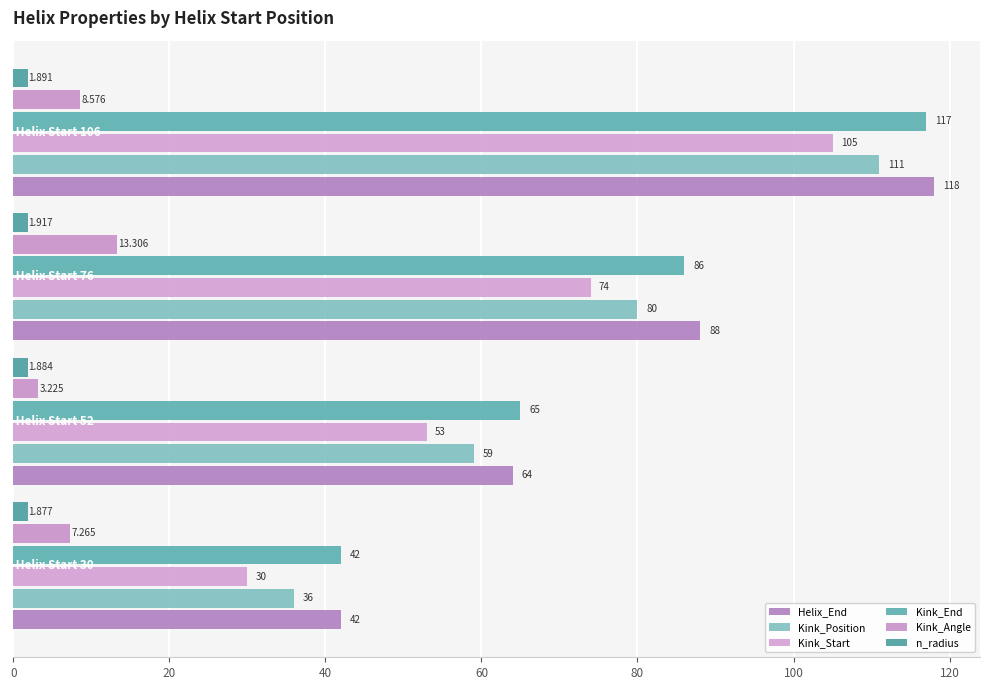

Count the number of categories in the chart.

4